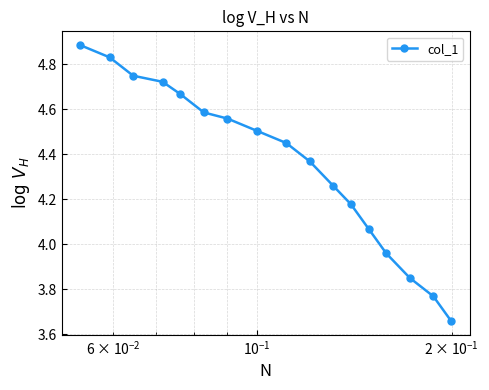

What is the difference between the second highest and second lowest values?

1.1